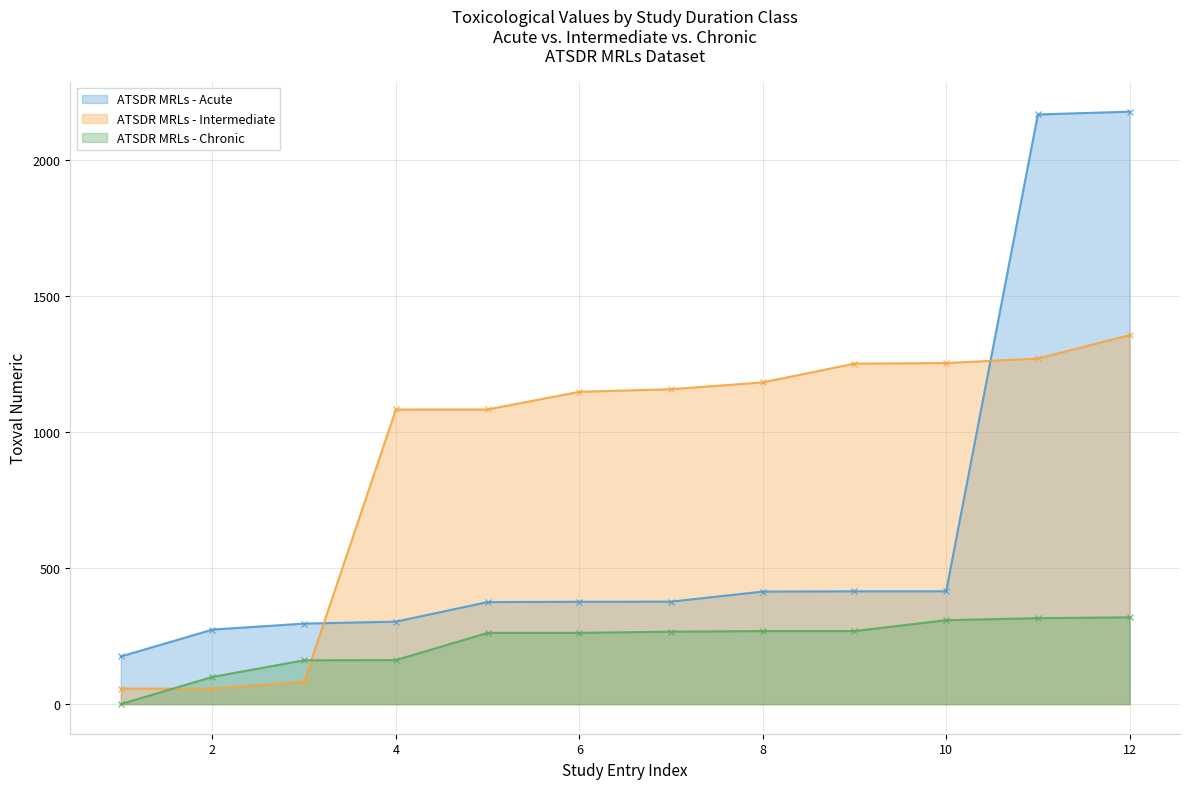

At how many categories does at least one series exceed 920?

9